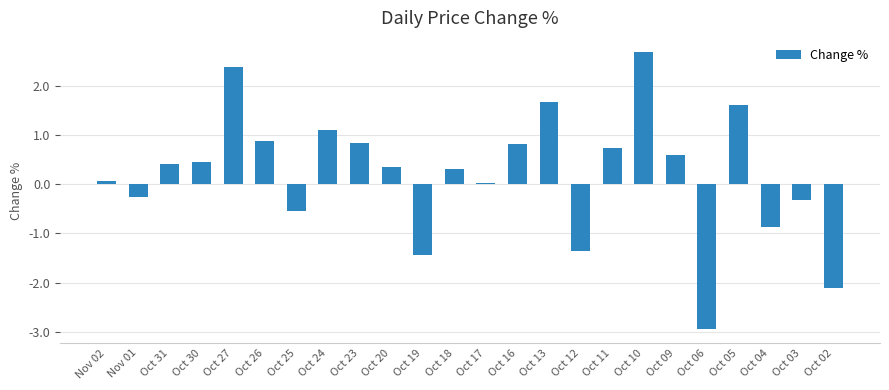

How many series are shown in this chart?

1